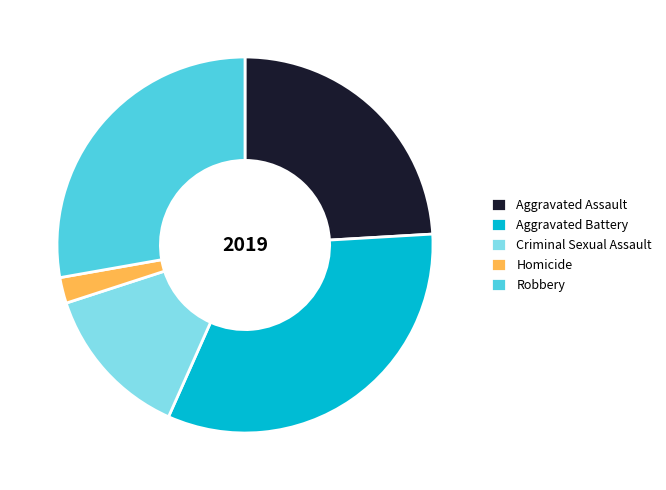

Which category has the biggest portion of the pie?

Aggravated Battery